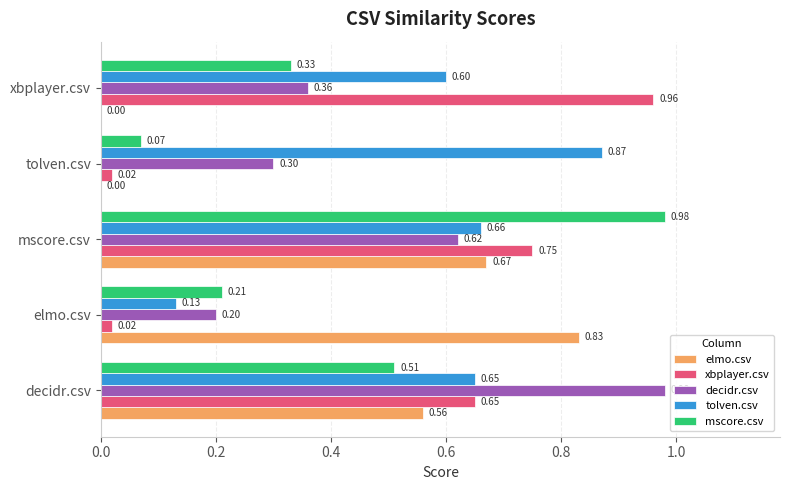

Which series changed the most between mscore.csv and tolven.csv?

mscore.csv